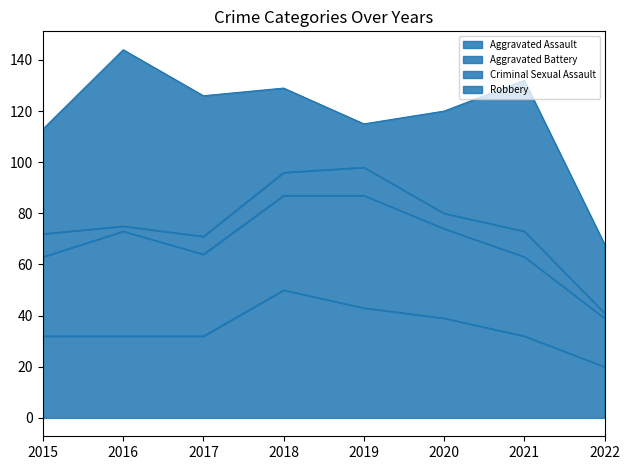

List the series in order of their peak value, lowest first.

Criminal Sexual Assault, Aggravated Battery, Aggravated Assault, Robbery